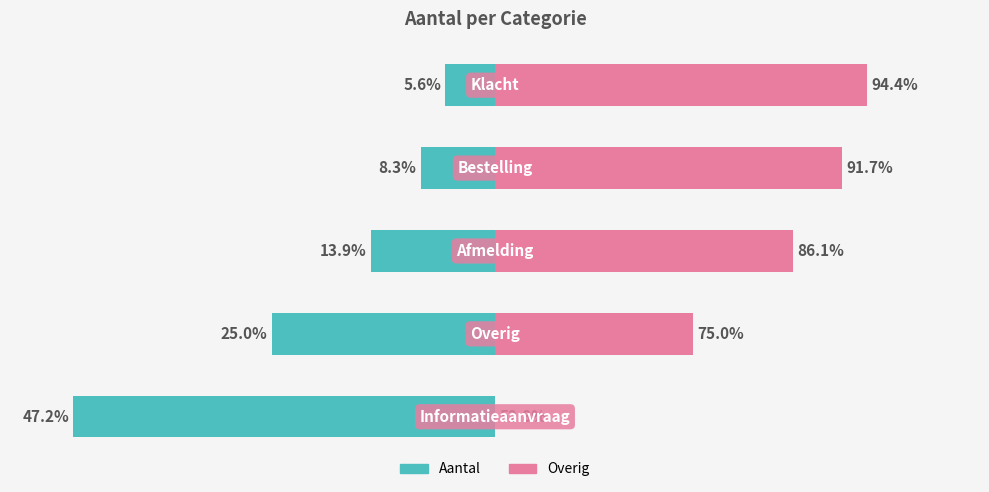

Rank the categories by value from highest to lowest.

Informatieaanvraag, Overig, Afmelding, Bestelling, Klacht